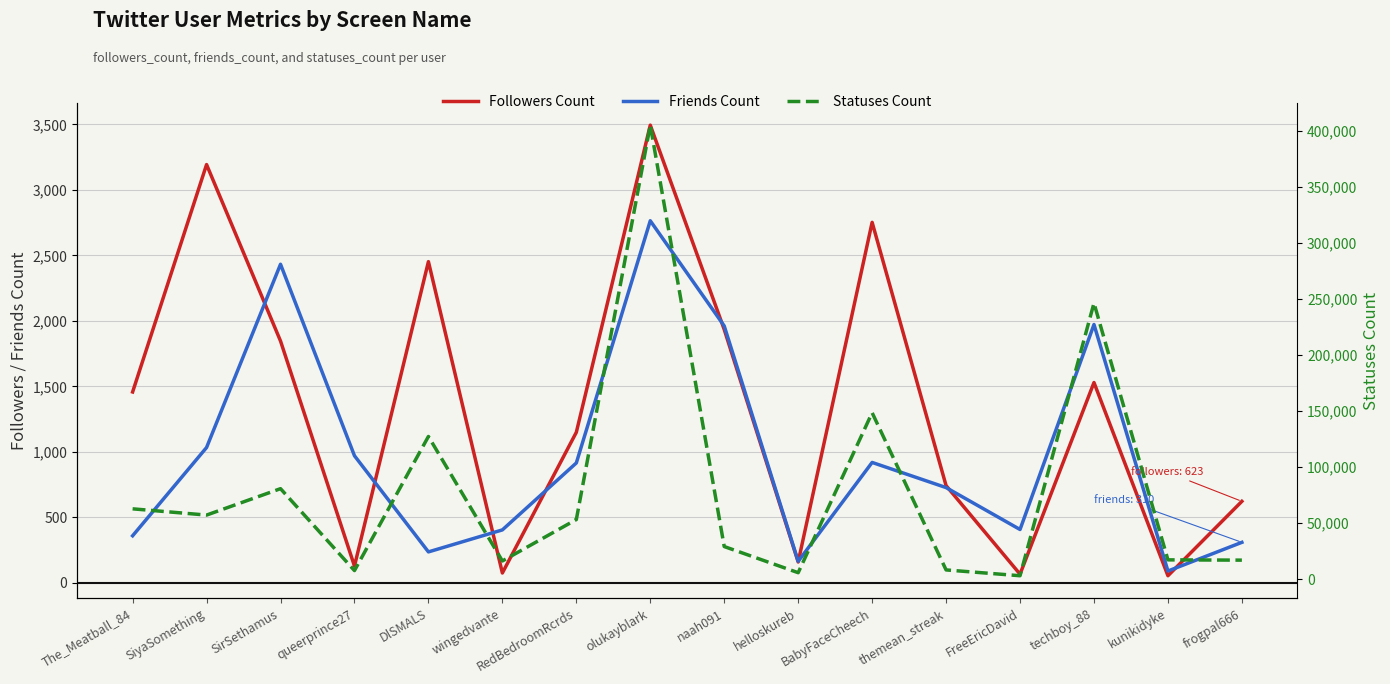

What is the difference between the maximum and minimum values in the Followers Count series?

3440